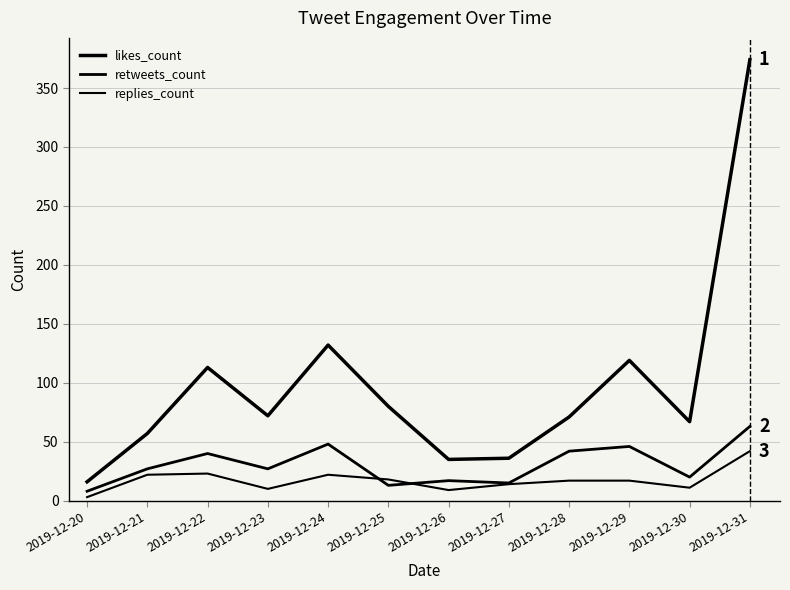

How many lines are shown in the chart?

3